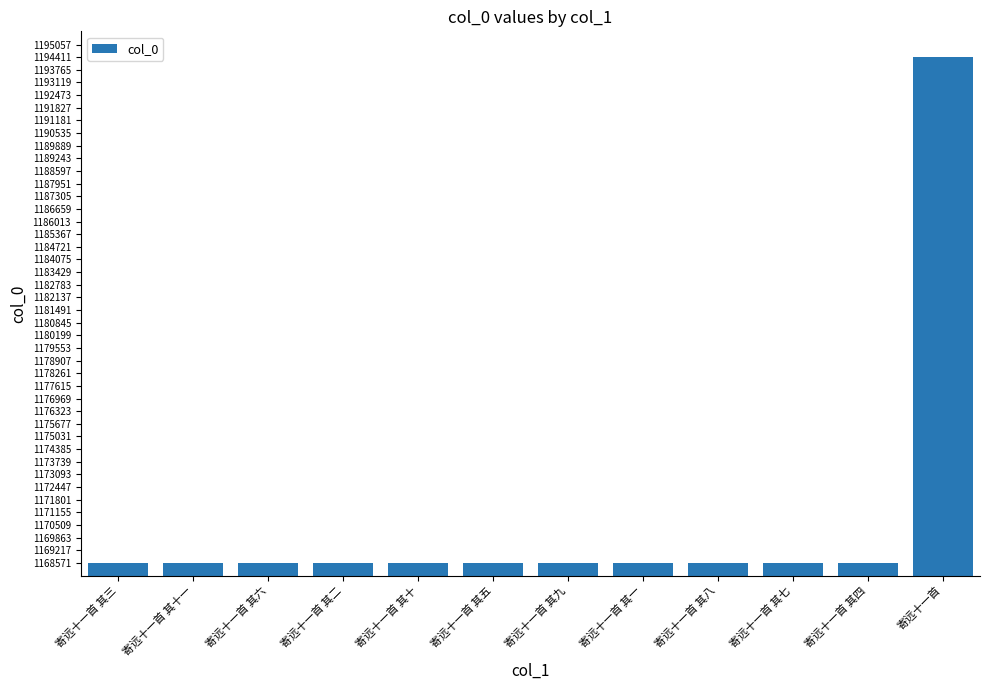

What is the change in value from 寄远十一首 其十 to 寄远十一首 其五?

-5